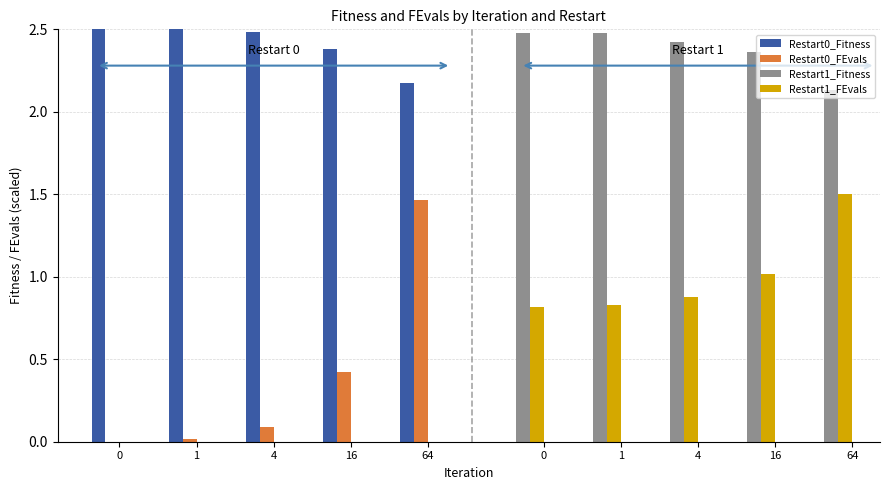

The value of Restart0_FEvals at 0 is 0.5. True or false?

False